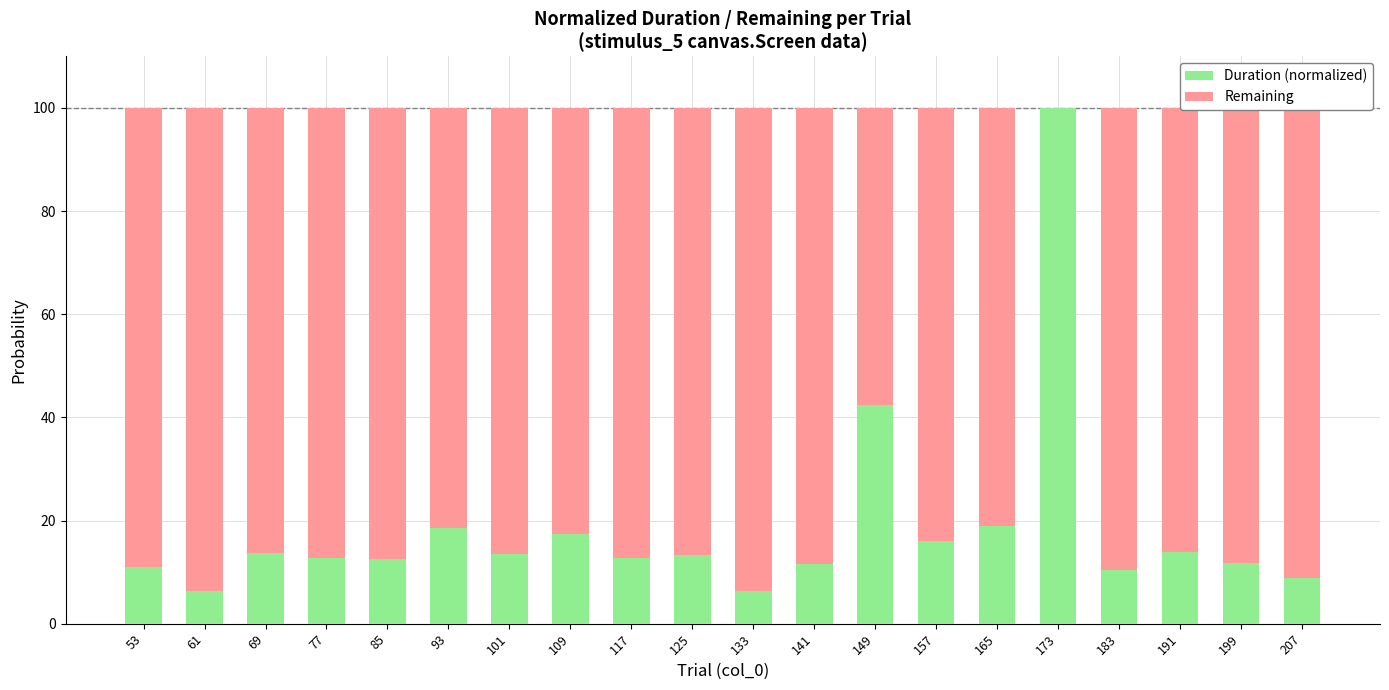

Read the Duration (normalized) value at 133.

6.4